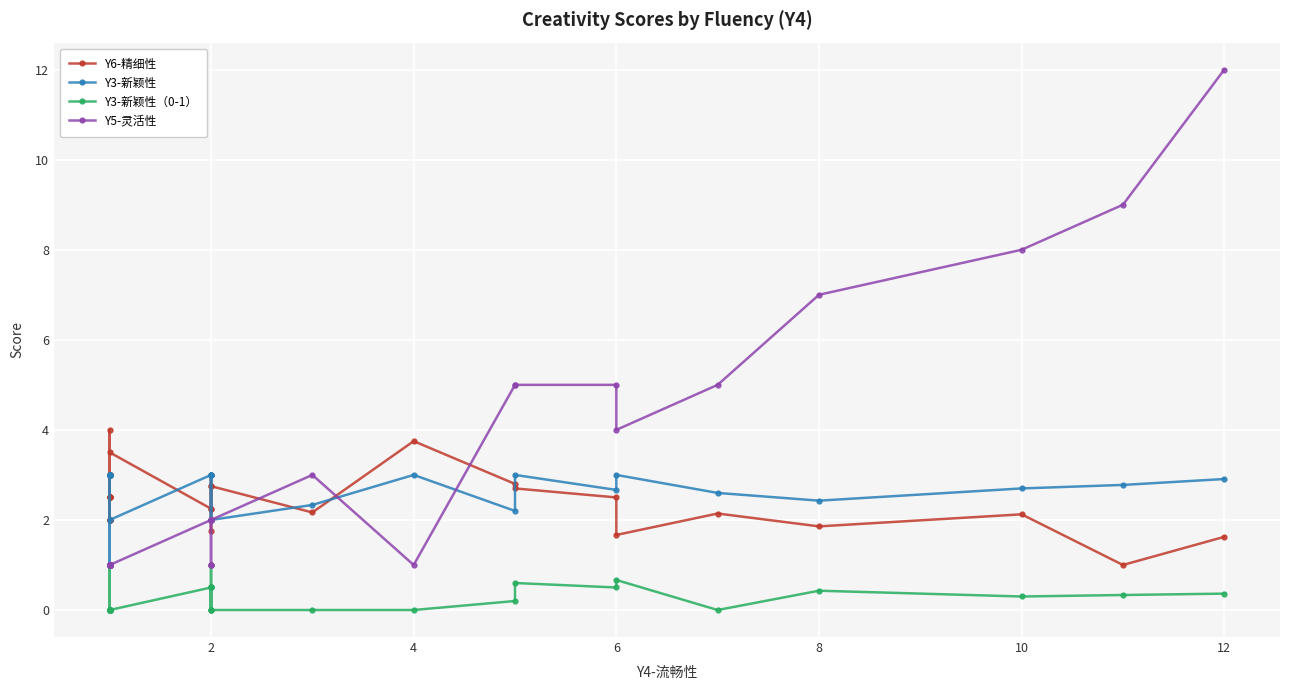

How many intersections are there between Y6-精细性 and Y5-灵活性?

5